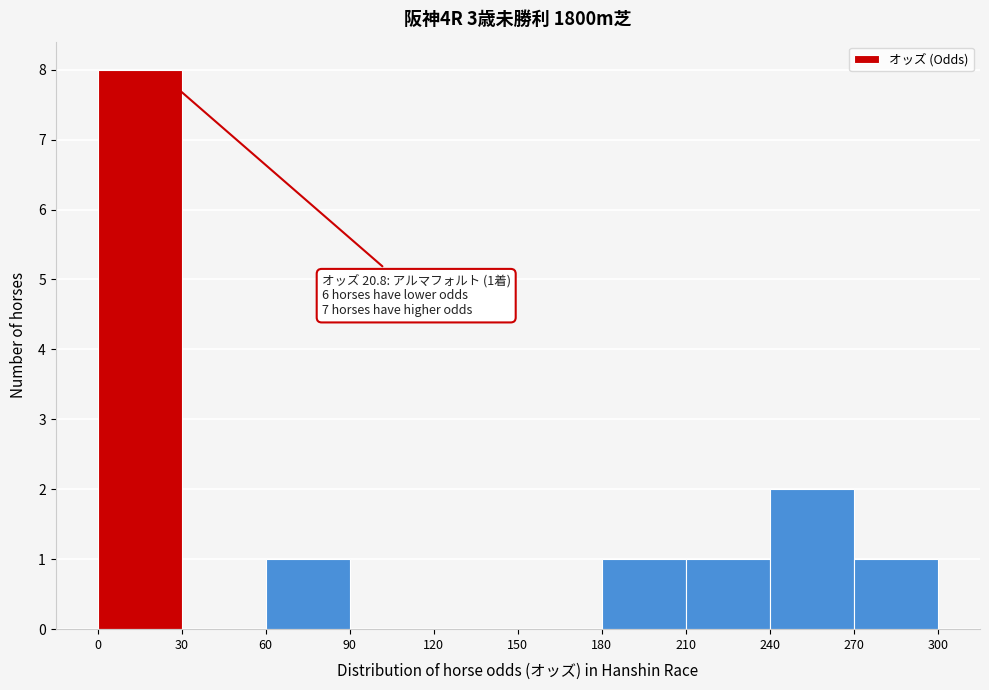

Which range on the x-axis has the tallest bar?

0 to 30